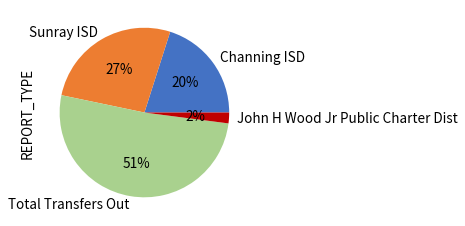

To the nearest percent, what percentage of the pie is Channing ISD?

20%